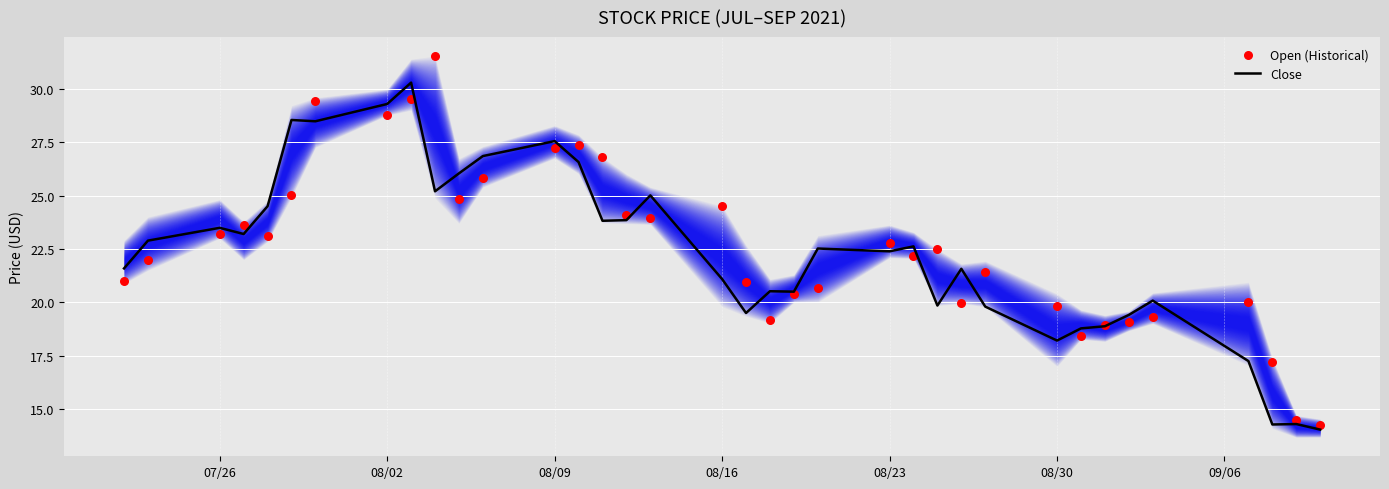

What is the lowest value of the Close series?

14.0